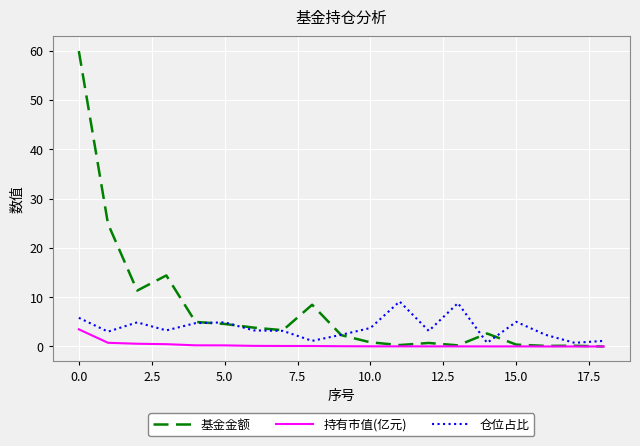

Which series has the widest spread of values?

基金金额